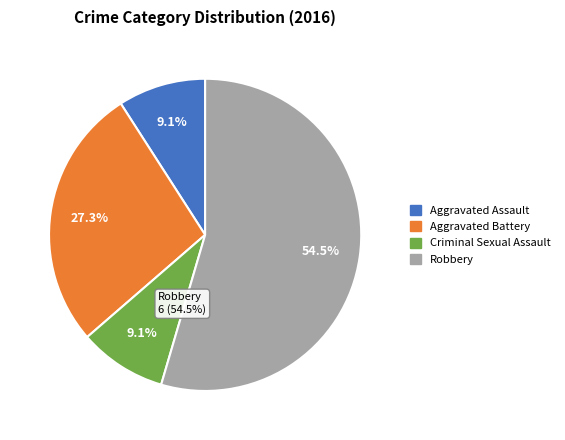

Count the number of slices in the pie.

4